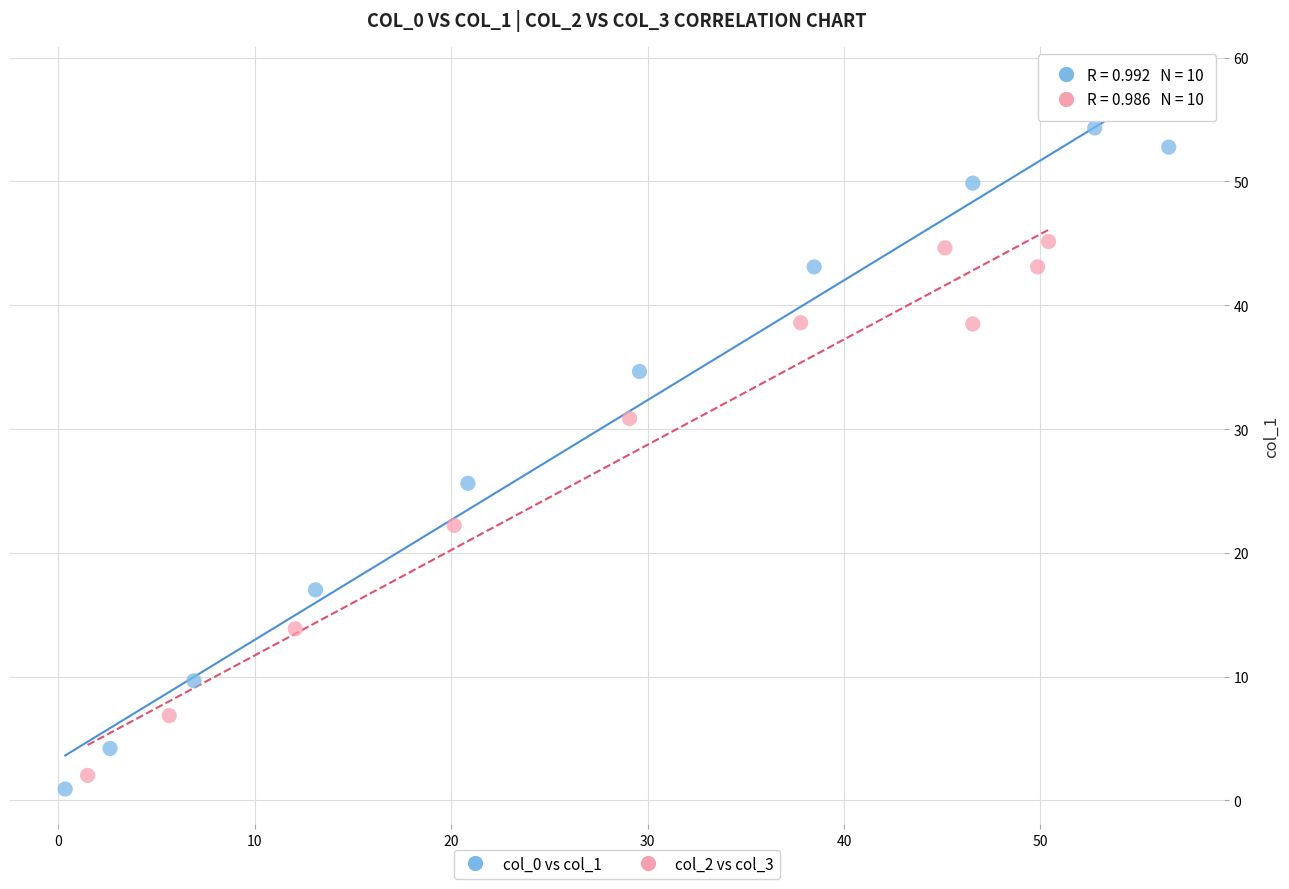

Which series contains the lowest Y value?

col_0 vs col_1